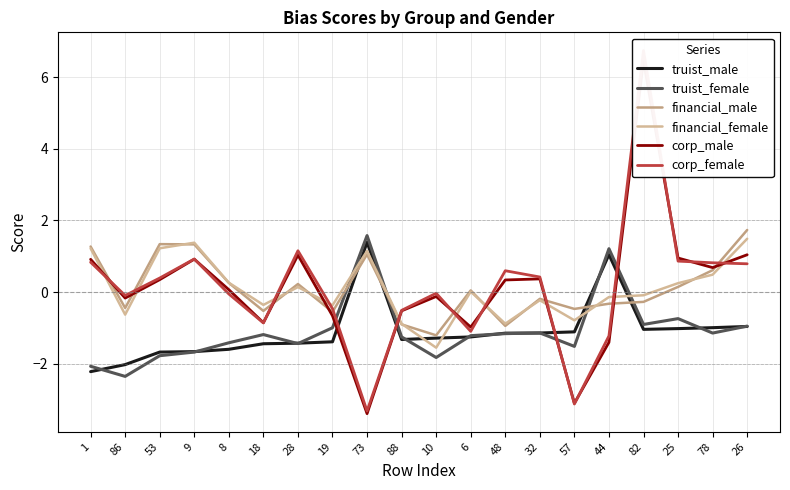

How many data points in truist_male are less than -1?

16